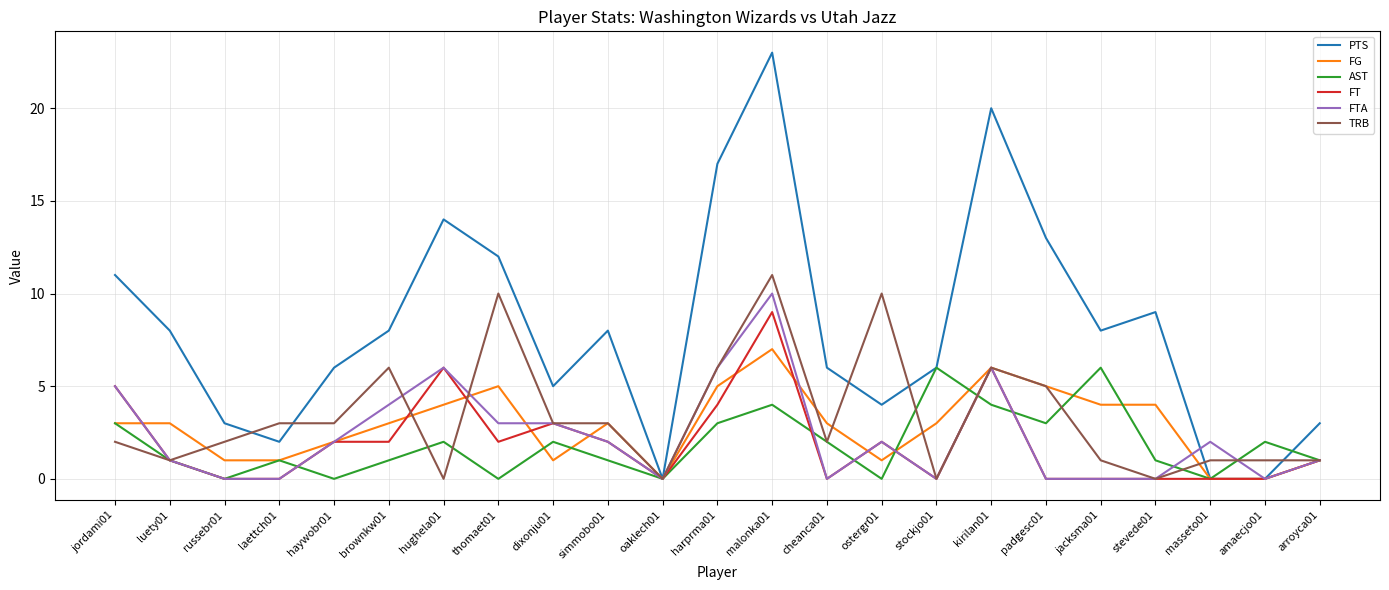

Which series has the largest total across all categories?

PTS